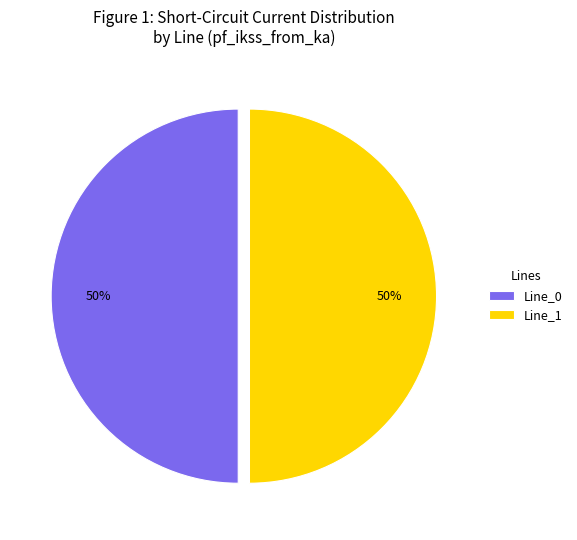

What percentage is the Line_1 slice, to the nearest percent?

50%